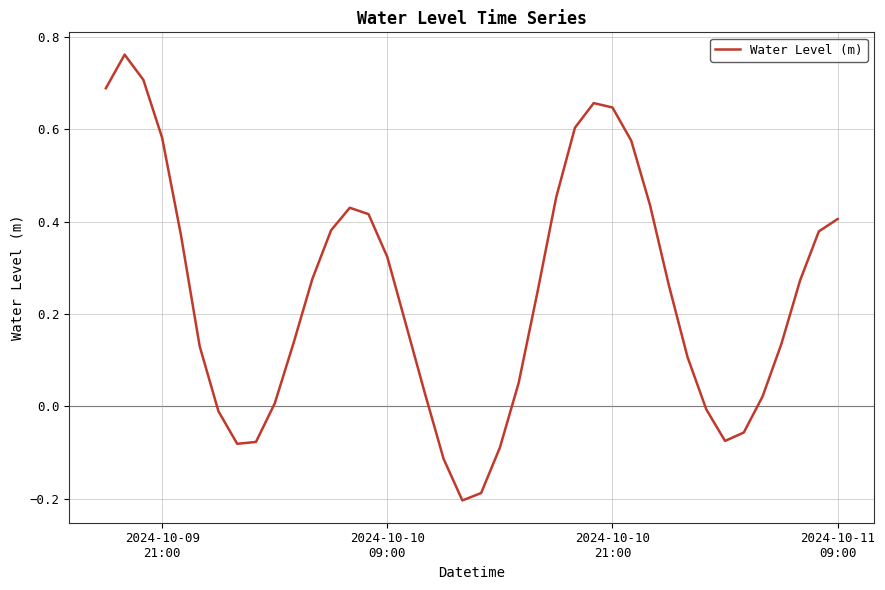

What is the difference between the maximum and minimum values?

1.0